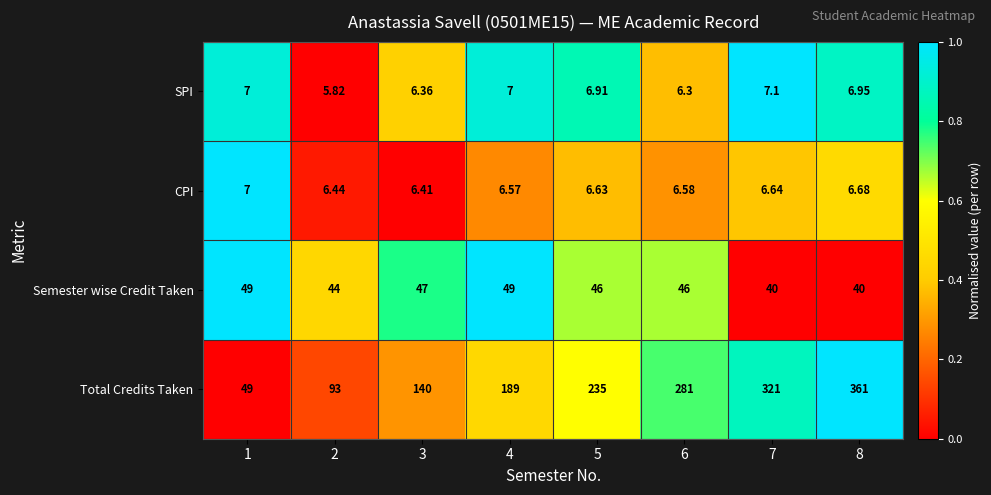

At which category is the sum across all series the highest?

8